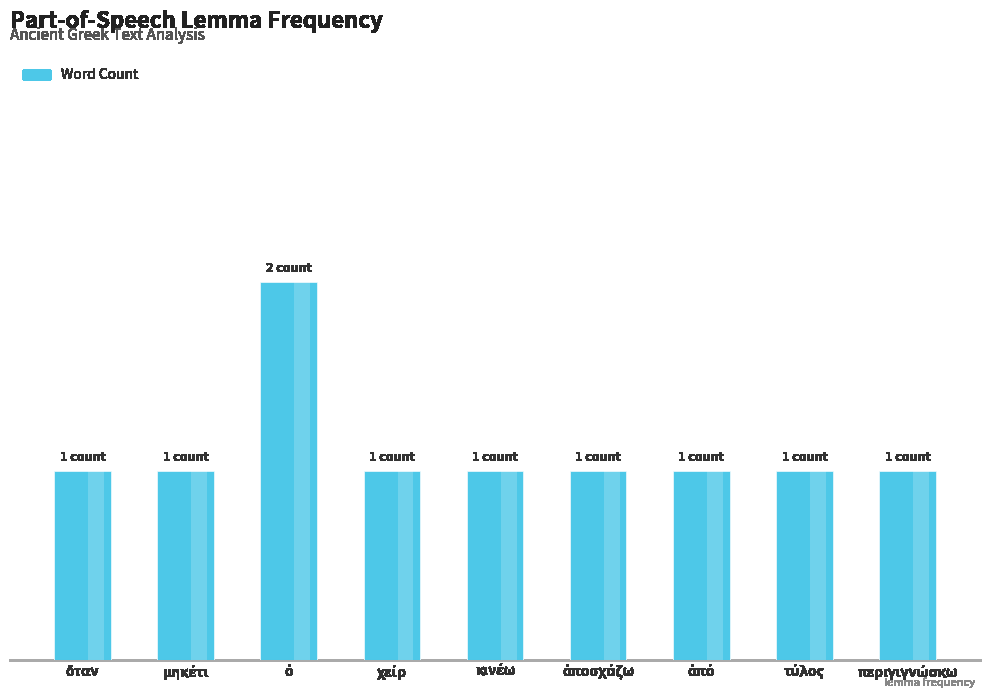

What is the label of the 1st bar from the left?

ὅταν